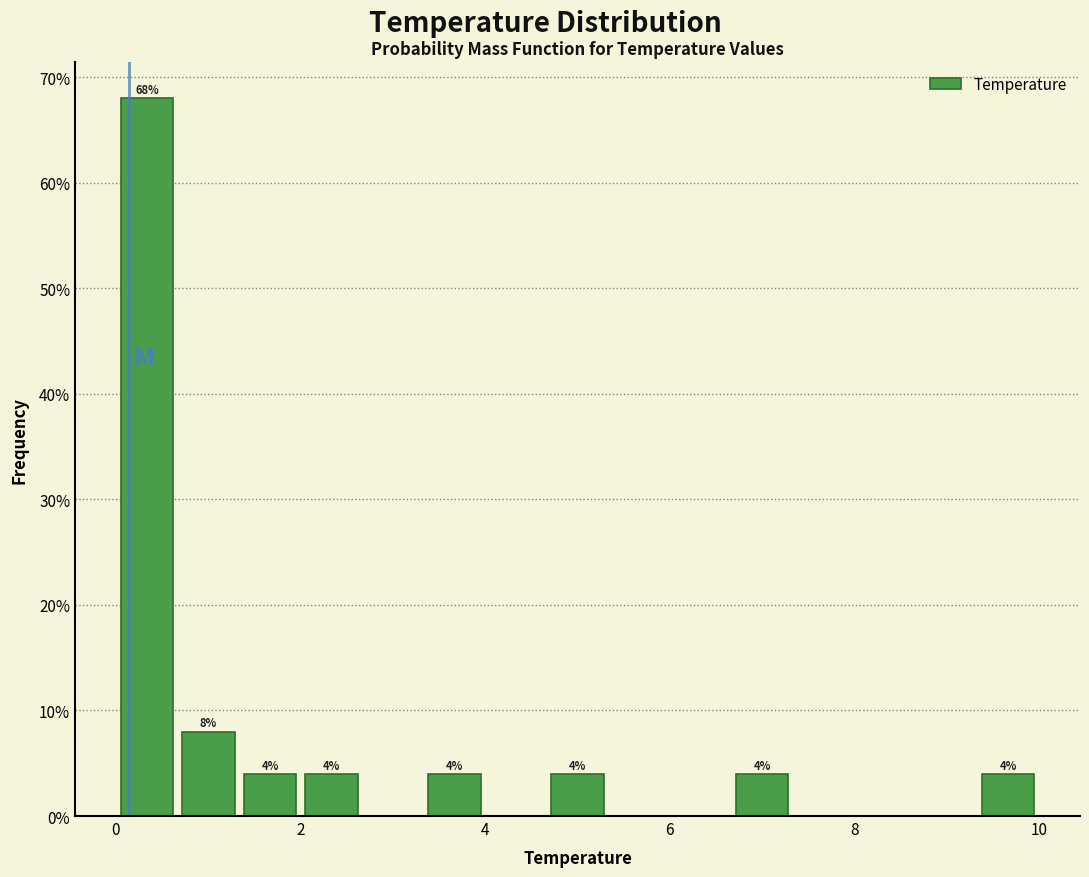

Read against the x-axis, roughly where is the centre of the tallest bar?

0.4